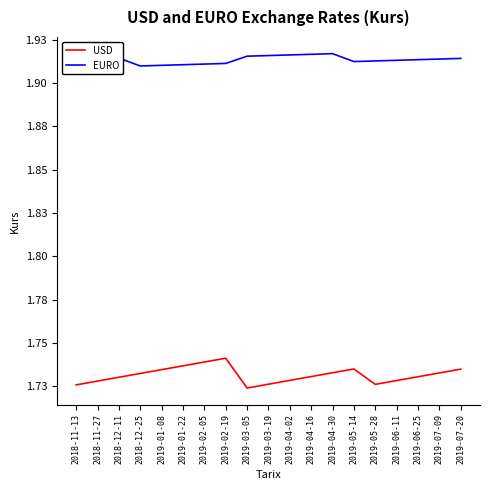

Does the chart have visible grid lines?

No